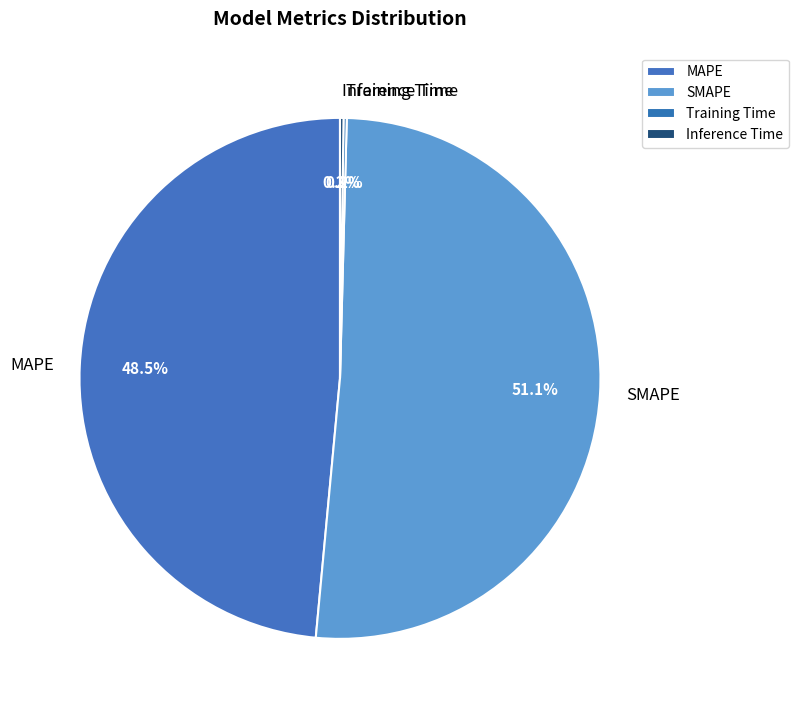

Which category has the biggest portion of the pie?

SMAPE